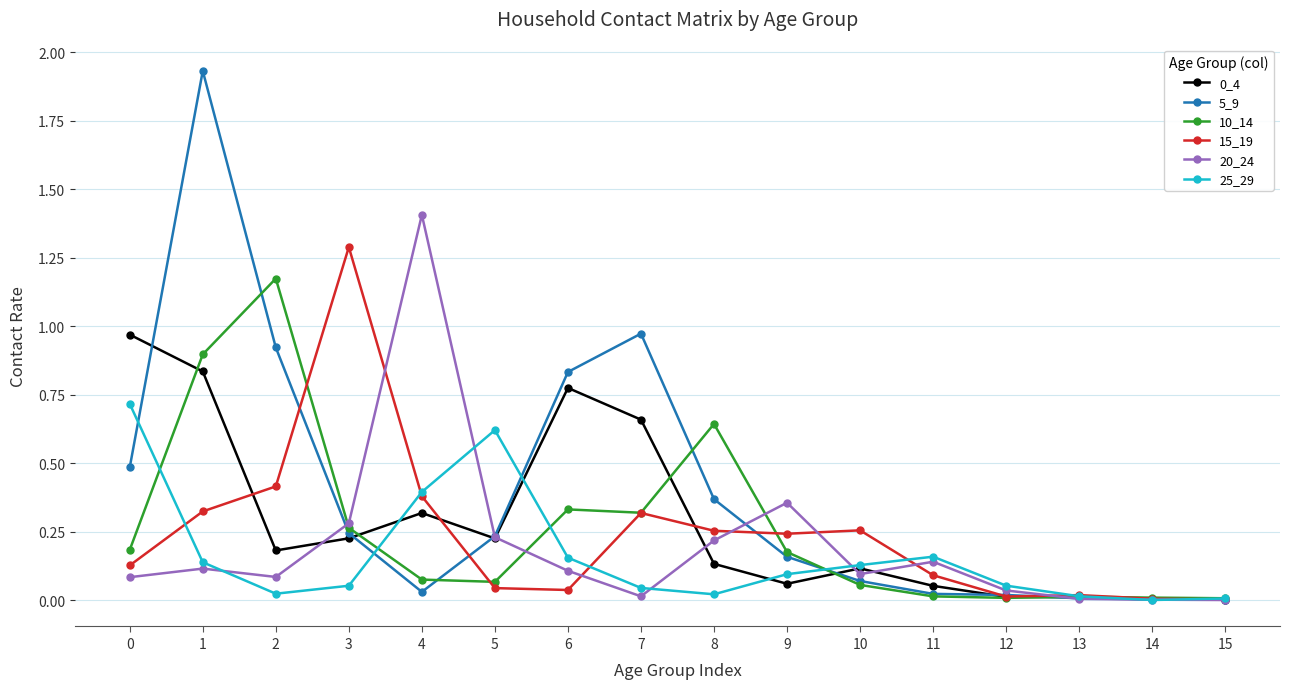

True or false: 15_19 and 20_24 cross at least once.

True